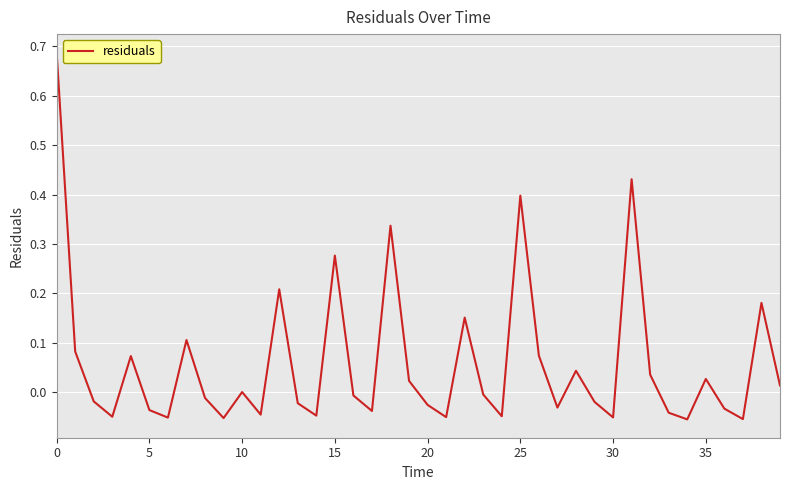

The chart shows a value of 0.4 at 25. True or false?

True